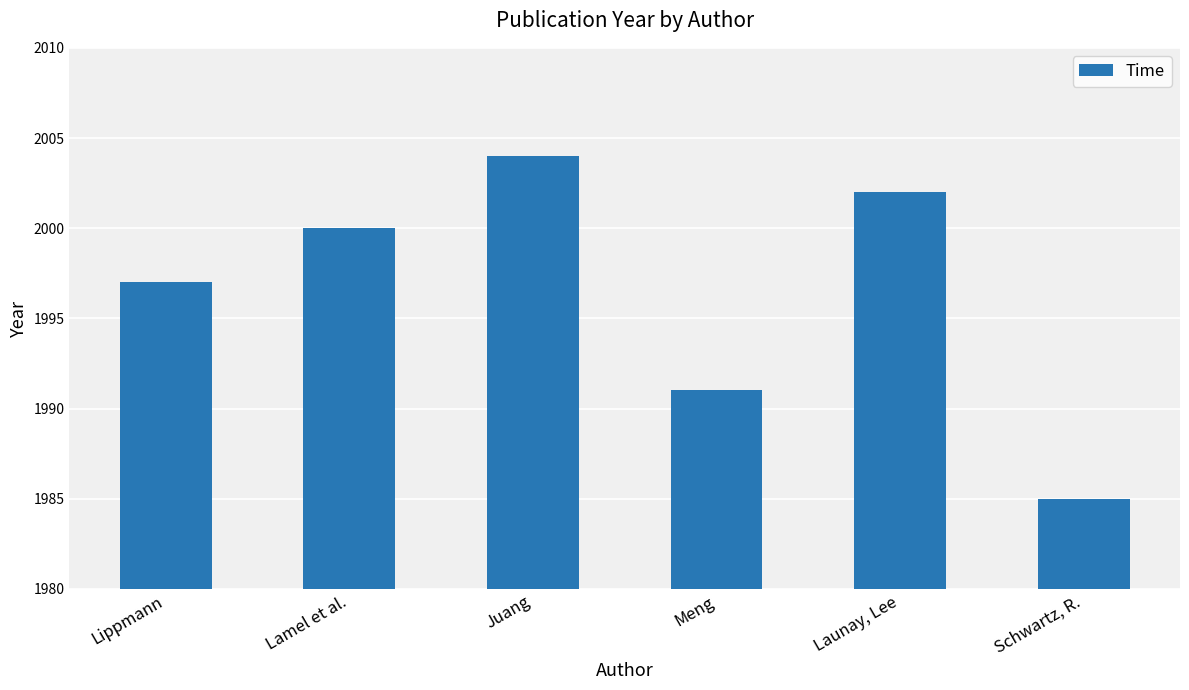

How many values are between 1991 and 2002?

4